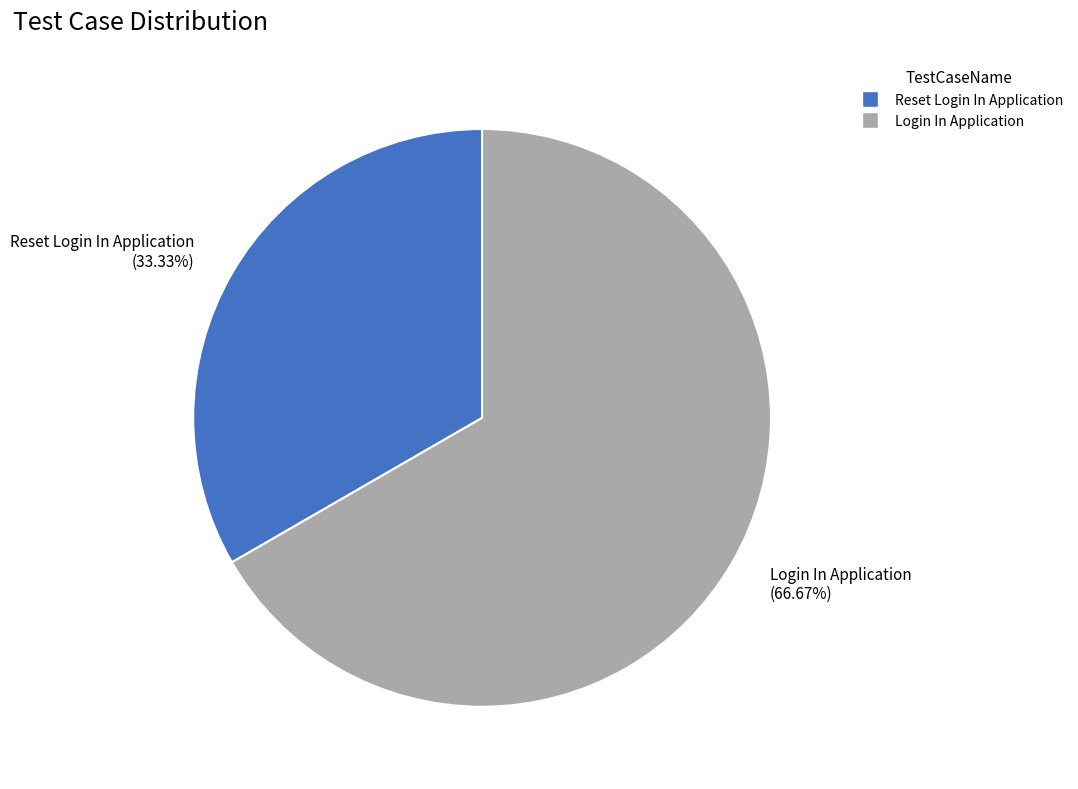

True or false: Reset Login In Application accounts for 33% of the total.

True